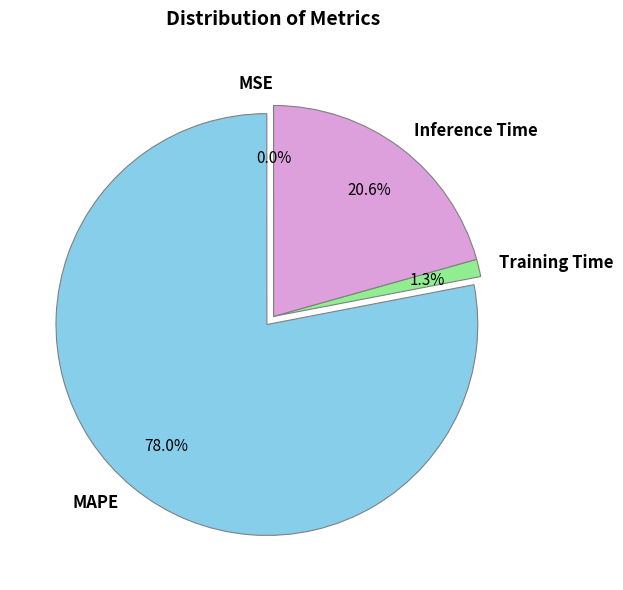

Combined, do Inference Time and MAPE account for over 50%?

Yes